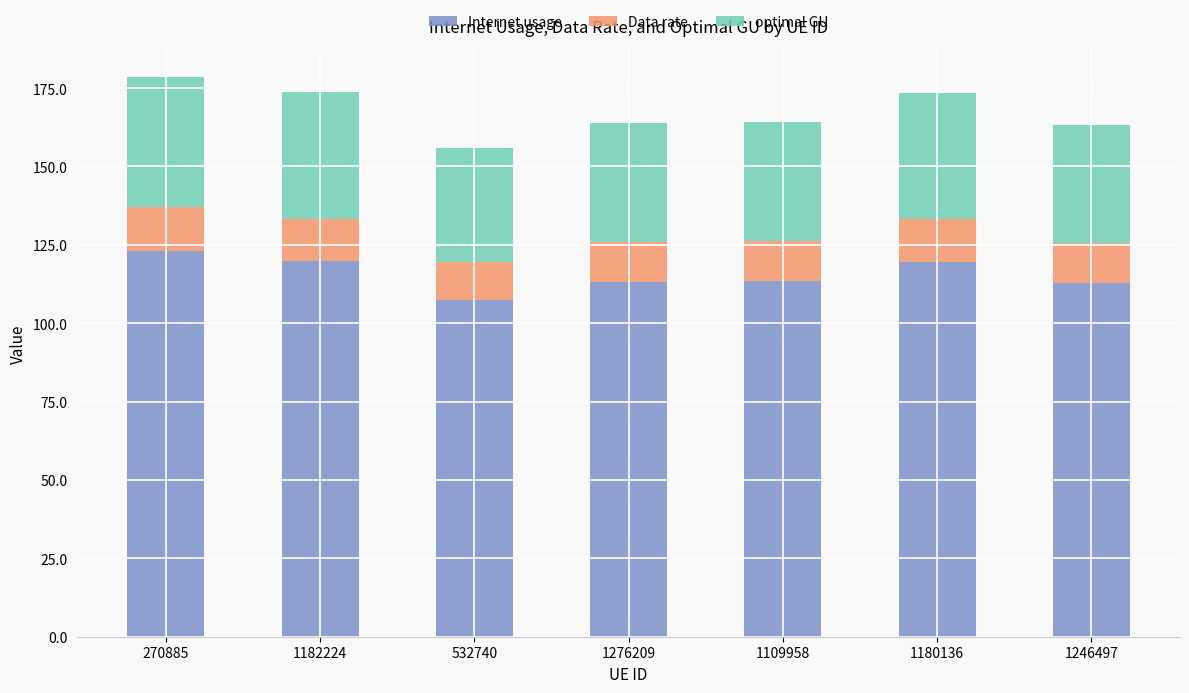

What is the approximate value of Internet usage at 1109958?

113.4